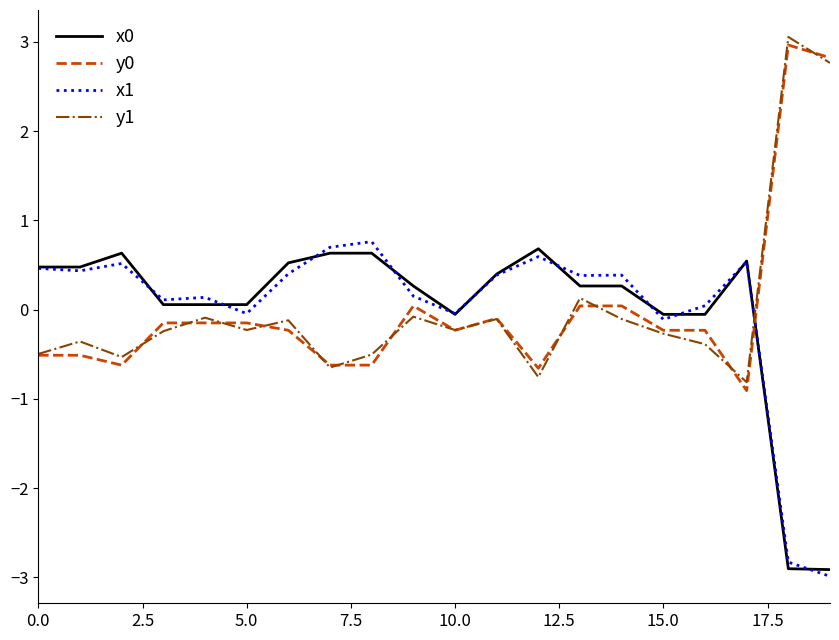

How many interior local peaks does the y1 series have?

7